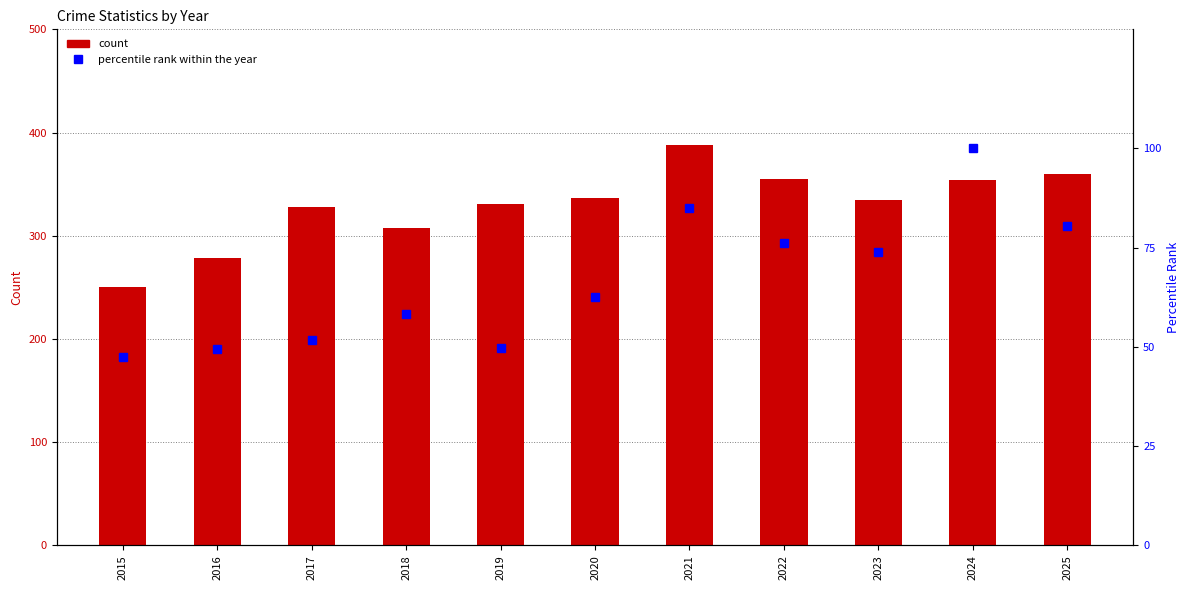

Read the Aggravated Assault (pct rank) value at 2025.

80.4